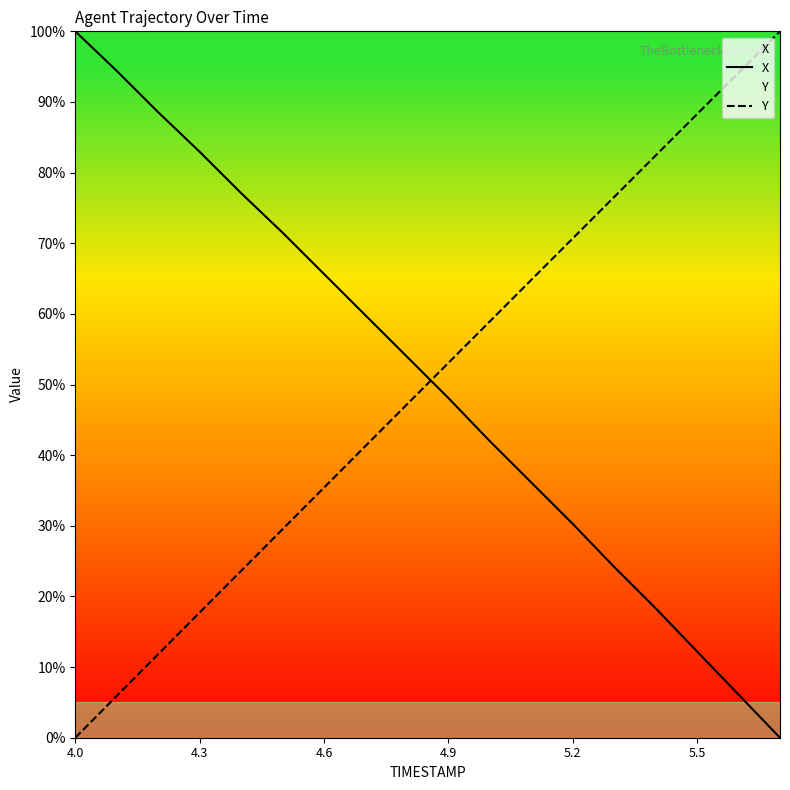

What is the difference between the Y values at 11 and 4.0?

64.8